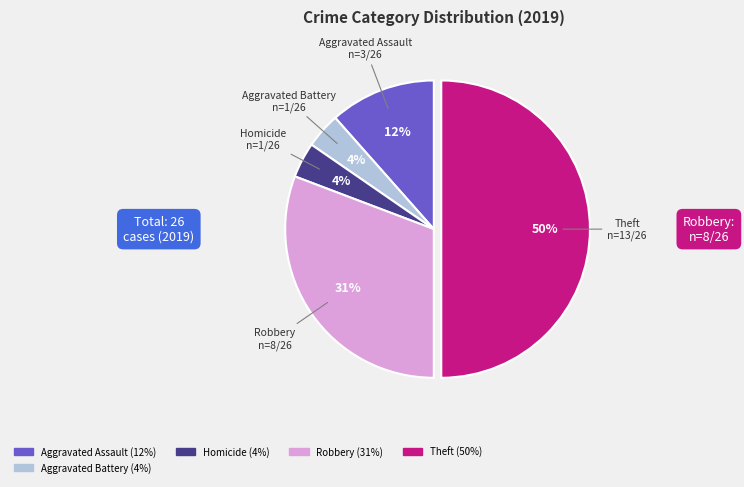

To the nearest percent, what is the average slice percentage?

20%